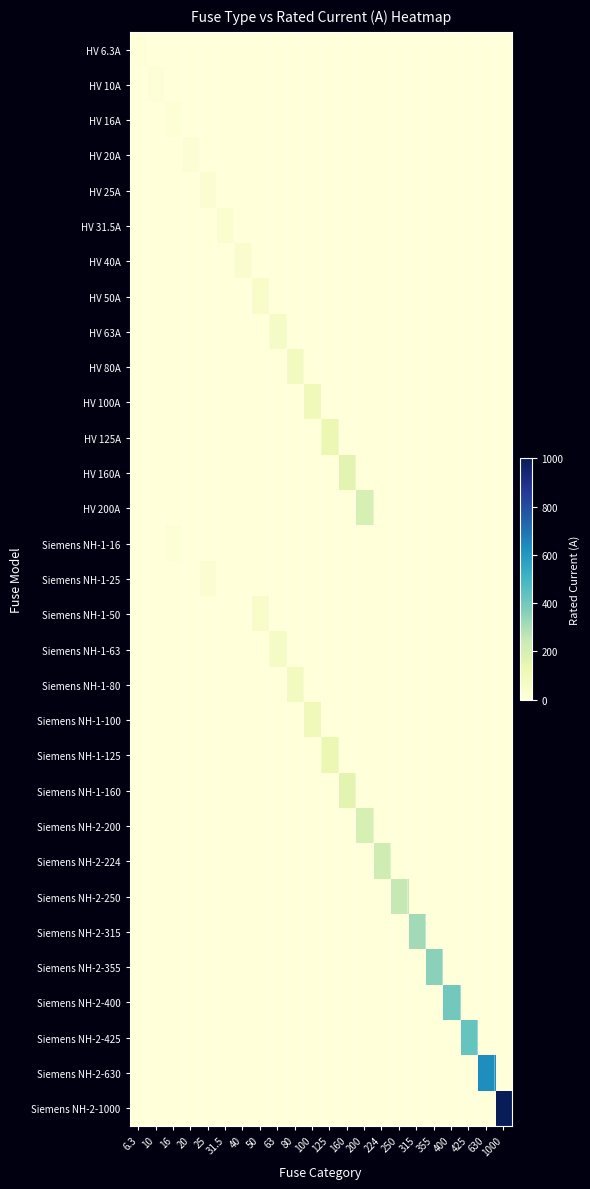

Reading left to right, what are all the values shown in this chart?

row_0: 6.3	0.0	0.0	0.0	0.0	0.0	0.0	0.0	0.0	0.0	0.0	0.0	0.0	0.0	0.0	0.0	0.0	0.0	0.0	0.0	0.0	0.0
row_1: 0.0	10.0	0.0	0.0	0.0	0.0	0.0	0.0	0.0	0.0	0.0	0.0	0.0	0.0	0.0	0.0	0.0	0.0	0.0	0.0	0.0	0.0
row_2: 0.0	0.0	16.0	0.0	0.0	0.0	0.0	0.0	0.0	0.0	0.0	0.0	0.0	0.0	0.0	0.0	0.0	0.0	0.0	0.0	0.0	0.0
row_3: 0.0	0.0	0.0	20.0	0.0	0.0	0.0	0.0	0.0	0.0	0.0	0.0	0.0	0.0	0.0	0.0	0.0	0.0	0.0	0.0	0.0	0.0
row_4: 0.0	0.0	0.0	0.0	25.0	0.0	0.0	0.0	0.0	0.0	0.0	0.0	0.0	0.0	0.0	0.0	0.0	0.0	0.0	0.0	0.0	0.0
row_5: 0.0	0.0	0.0	0.0	0.0	31.5	0.0	0.0	0.0	0.0	0.0	0.0	0.0	0.0	0.0	0.0	0.0	0.0	0.0	0.0	0.0	0.0
row_6: 0.0	0.0	0.0	0.0	0.0	0.0	40.0	0.0	0.0	0.0	0.0	0.0	0.0	0.0	0.0	0.0	0.0	0.0	0.0	0.0	0.0	0.0
row_7: 0.0	0.0	0.0	0.0	0.0	0.0	0.0	50.0	0.0	0.0	0.0	0.0	0.0	0.0	0.0	0.0	0.0	0.0	0.0	0.0	0.0	0.0
row_8: 0.0	0.0	0.0	0.0	0.0	0.0	0.0	0.0	63.0	0.0	0.0	0.0	0.0	0.0	0.0	0.0	0.0	0.0	0.0	0.0	0.0	0.0
row_9: 0.0	0.0	0.0	0.0	0.0	0.0	0.0	0.0	0.0	80.0	0.0	0.0	0.0	0.0	0.0	0.0	0.0	0.0	0.0	0.0	0.0	0.0
row_10: 0.0	0.0	0.0	0.0	0.0	0.0	0.0	0.0	0.0	0.0	100.0	0.0	0.0	0.0	0.0	0.0	0.0	0.0	0.0	0.0	0.0	0.0
row_11: 0.0	0.0	0.0	0.0	0.0	0.0	0.0	0.0	0.0	0.0	0.0	125.0	0.0	0.0	0.0	0.0	0.0	0.0	0.0	0.0	0.0	0.0
row_12: 0.0	0.0	0.0	0.0	0.0	0.0	0.0	0.0	0.0	0.0	0.0	0.0	160.0	0.0	0.0	0.0	0.0	0.0	0.0	0.0	0.0	0.0
row_13: 0.0	0.0	0.0	0.0	0.0	0.0	0.0	0.0	0.0	0.0	0.0	0.0	0.0	200.0	0.0	0.0	0.0	0.0	0.0	0.0	0.0	0.0
row_14: 0.0	0.0	16.0	0.0	0.0	0.0	0.0	0.0	0.0	0.0	0.0	0.0	0.0	0.0	0.0	0.0	0.0	0.0	0.0	0.0	0.0	0.0
row_15: 0.0	0.0	0.0	0.0	25.0	0.0	0.0	0.0	0.0	0.0	0.0	0.0	0.0	0.0	0.0	0.0	0.0	0.0	0.0	0.0	0.0	0.0
row_16: 0.0	0.0	0.0	0.0	0.0	0.0	0.0	50.0	0.0	0.0	0.0	0.0	0.0	0.0	0.0	0.0	0.0	0.0	0.0	0.0	0.0	0.0
row_17: 0.0	0.0	0.0	0.0	0.0	0.0	0.0	0.0	63.0	0.0	0.0	0.0	0.0	0.0	0.0	0.0	0.0	0.0	0.0	0.0	0.0	0.0
row_18: 0.0	0.0	0.0	0.0	0.0	0.0	0.0	0.0	0.0	80.0	0.0	0.0	0.0	0.0	0.0	0.0	0.0	0.0	0.0	0.0	0.0	0.0
row_19: 0.0	0.0	0.0	0.0	0.0	0.0	0.0	0.0	0.0	0.0	100.0	0.0	0.0	0.0	0.0	0.0	0.0	0.0	0.0	0.0	0.0	0.0
row_20: 0.0	0.0	0.0	0.0	0.0	0.0	0.0	0.0	0.0	0.0	0.0	125.0	0.0	0.0	0.0	0.0	0.0	0.0	0.0	0.0	0.0	0.0
row_21: 0.0	0.0	0.0	0.0	0.0	0.0	0.0	0.0	0.0	0.0	0.0	0.0	160.0	0.0	0.0	0.0	0.0	0.0	0.0	0.0	0.0	0.0
row_22: 0.0	0.0	0.0	0.0	0.0	0.0	0.0	0.0	0.0	0.0	0.0	0.0	0.0	200.0	0.0	0.0	0.0	0.0	0.0	0.0	0.0	0.0
row_23: 0.0	0.0	0.0	0.0	0.0	0.0	0.0	0.0	0.0	0.0	0.0	0.0	0.0	0.0	224.0	0.0	0.0	0.0	0.0	0.0	0.0	0.0
row_24: 0.0	0.0	0.0	0.0	0.0	0.0	0.0	0.0	0.0	0.0	0.0	0.0	0.0	0.0	0.0	250.0	0.0	0.0	0.0	0.0	0.0	0.0
row_25: 0.0	0.0	0.0	0.0	0.0	0.0	0.0	0.0	0.0	0.0	0.0	0.0	0.0	0.0	0.0	0.0	315.0	0.0	0.0	0.0	0.0	0.0
row_26: 0.0	0.0	0.0	0.0	0.0	0.0	0.0	0.0	0.0	0.0	0.0	0.0	0.0	0.0	0.0	0.0	0.0	355.0	0.0	0.0	0.0	0.0
row_27: 0.0	0.0	0.0	0.0	0.0	0.0	0.0	0.0	0.0	0.0	0.0	0.0	0.0	0.0	0.0	0.0	0.0	0.0	400.0	0.0	0.0	0.0
row_28: 0.0	0.0	0.0	0.0	0.0	0.0	0.0	0.0	0.0	0.0	0.0	0.0	0.0	0.0	0.0	0.0	0.0	0.0	0.0	425.0	0.0	0.0
row_29: 0.0	0.0	0.0	0.0	0.0	0.0	0.0	0.0	0.0	0.0	0.0	0.0	0.0	0.0	0.0	0.0	0.0	0.0	0.0	0.0	630.0	0.0
row_30: 0.0	0.0	0.0	0.0	0.0	0.0	0.0	0.0	0.0	0.0	0.0	0.0	0.0	0.0	0.0	0.0	0.0	0.0	0.0	0.0	0.0	1000.0